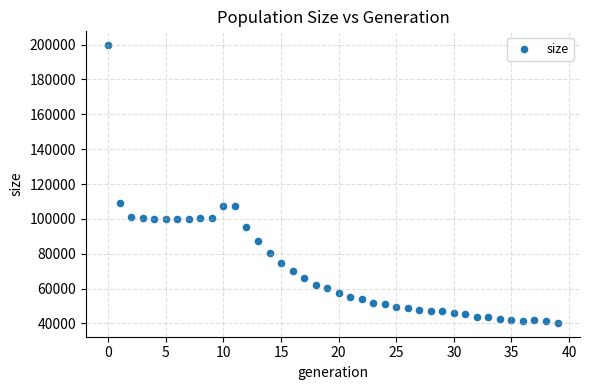

What Y value in the scatter plot is closest to 120000?

109250